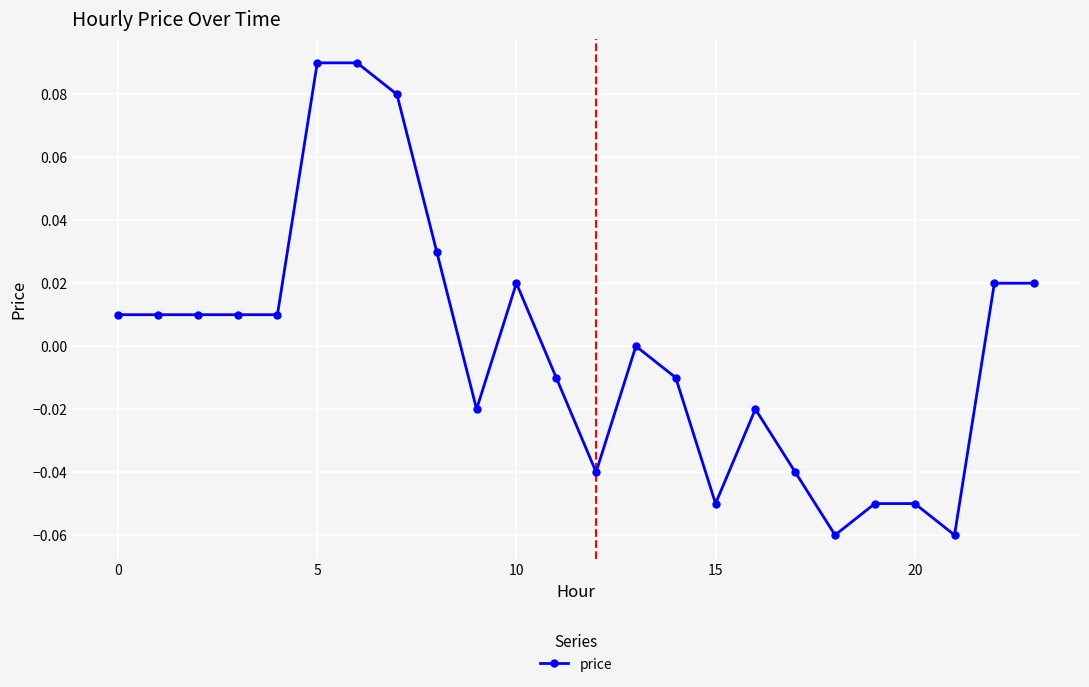

True or false: there are more than 2 points higher than both neighbors.

True